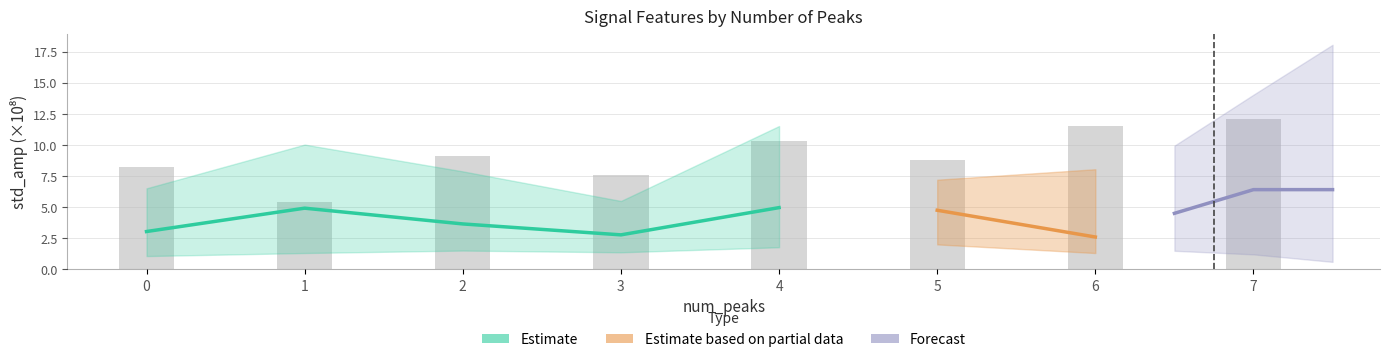

Approximately how many times larger is the value at 5 compared to 6?

0.8